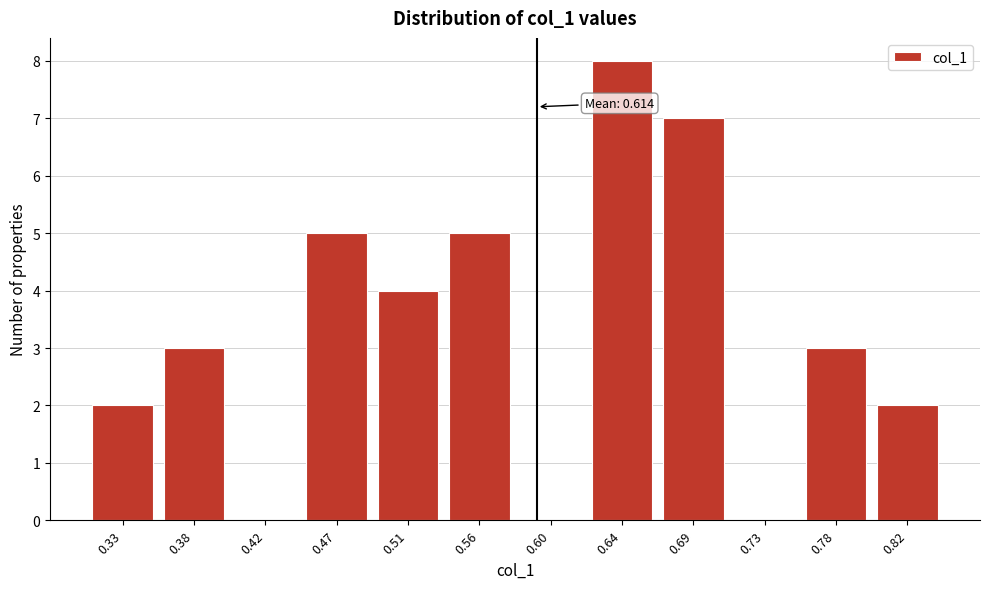

Reading left to right, what are all the values shown in this chart?

0.33=2	0.38=3	0.42=0	0.47=5	0.51=4	0.56=5	0.60=0	0.64=8	0.69=7	0.73=0	0.78=3	0.82=2